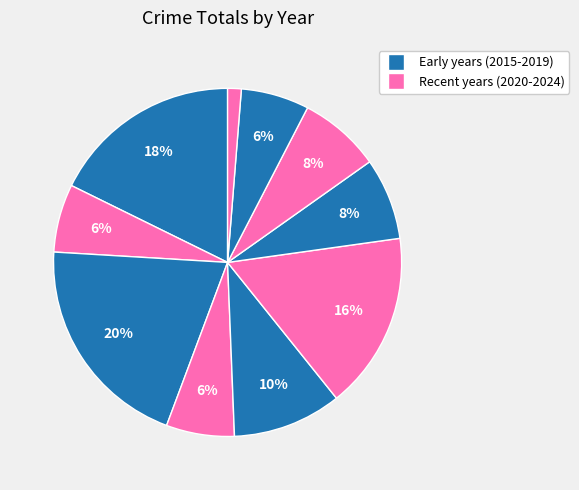

Count the number of slices in the pie.

10